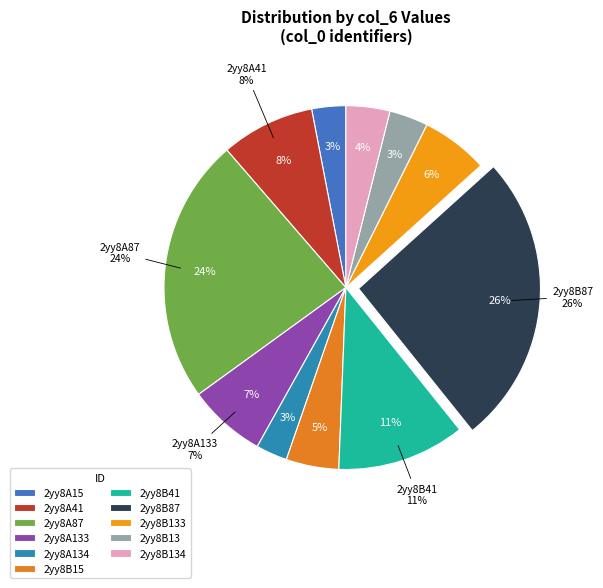

Does 2yy8B13 account for over 50% of the chart?

No